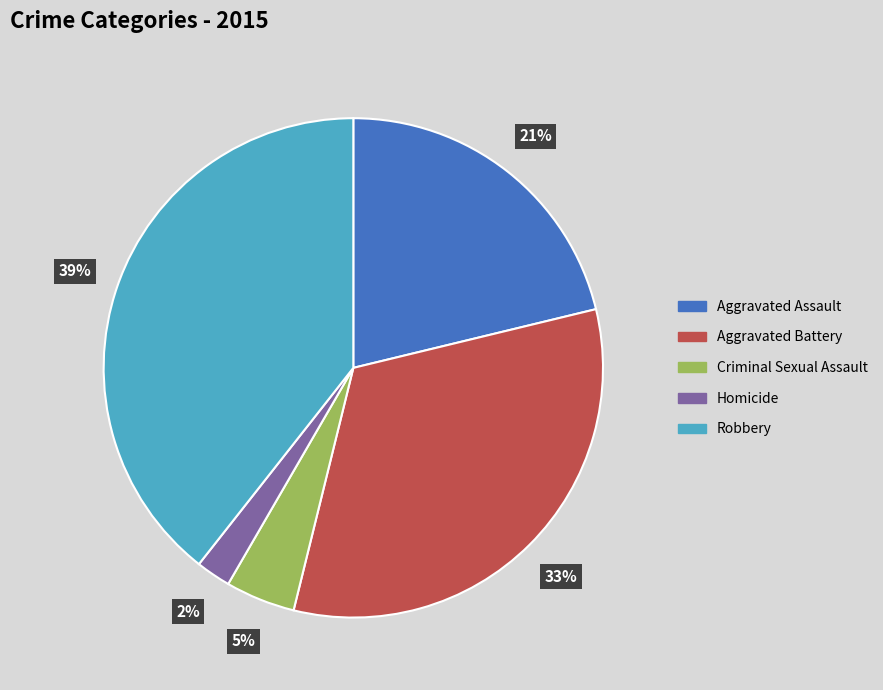

To the nearest percent, what portion does Robbery represent?

39%